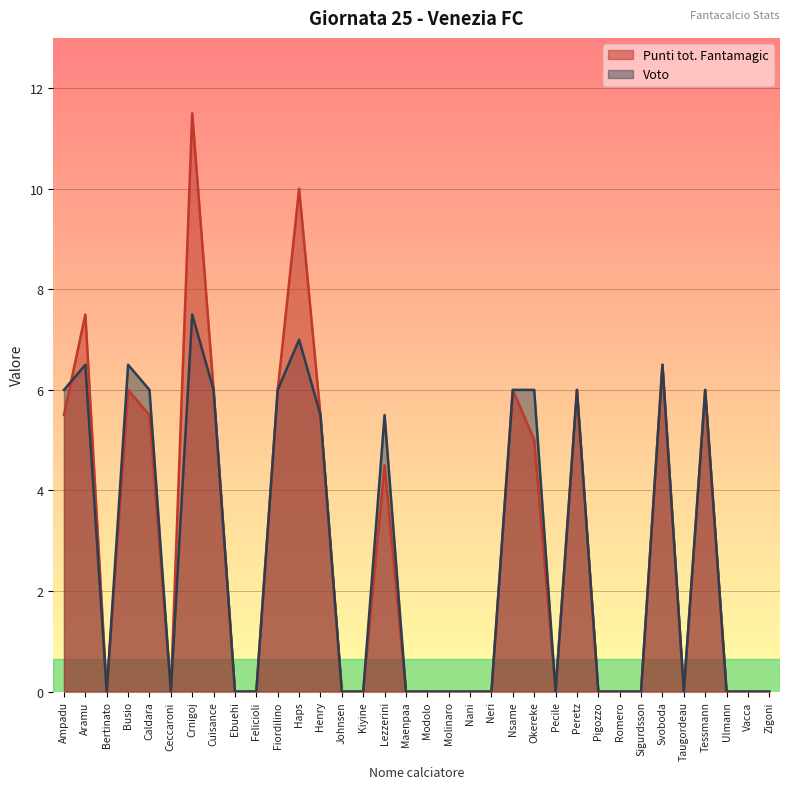

True or false: Voto and Punti tot. Fantamagic cross at least once.

True